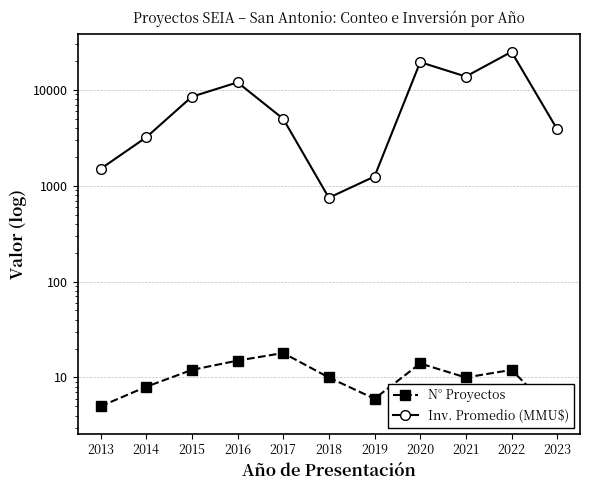

What is the highest value of the Inv. Promedio (MMU$) series?

25000